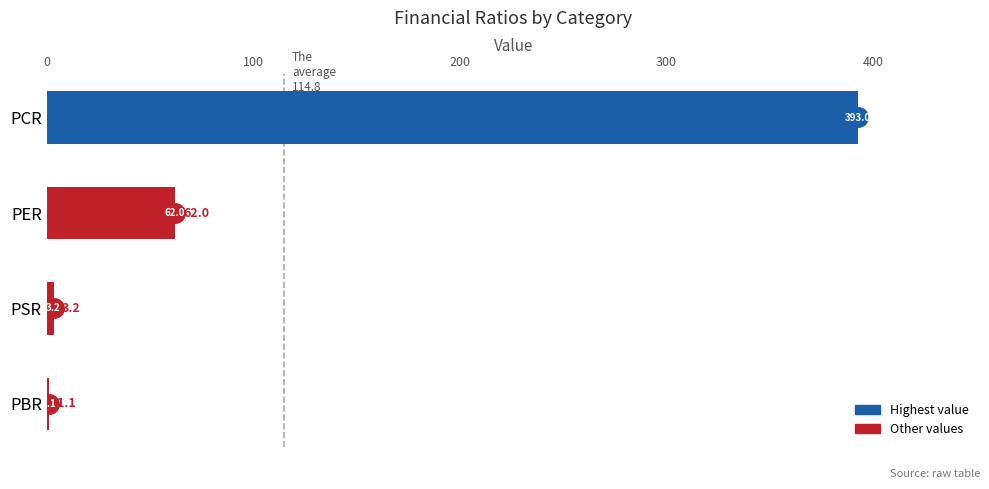

What is the sum of the values at PBR and PSR?

4.3